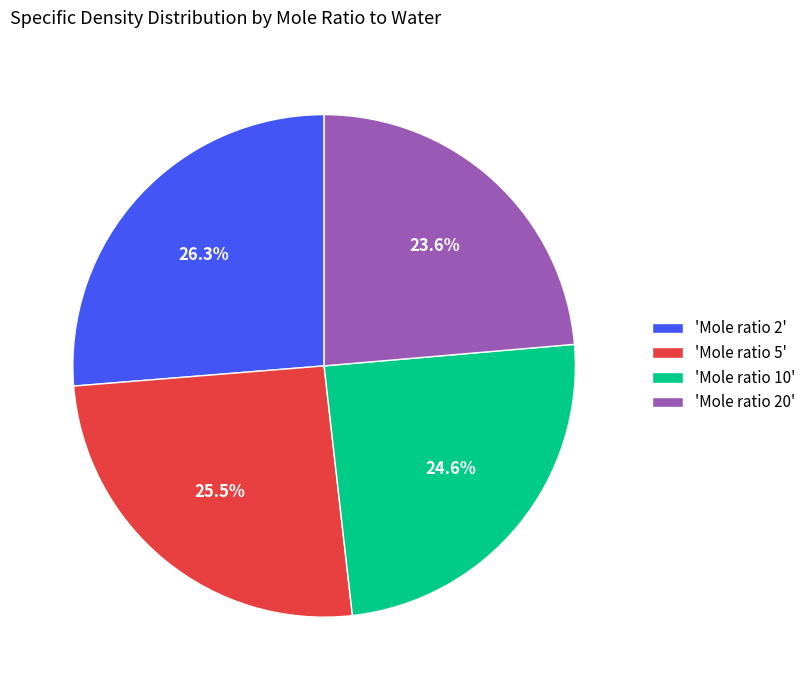

Is there a majority slice in this chart?

No